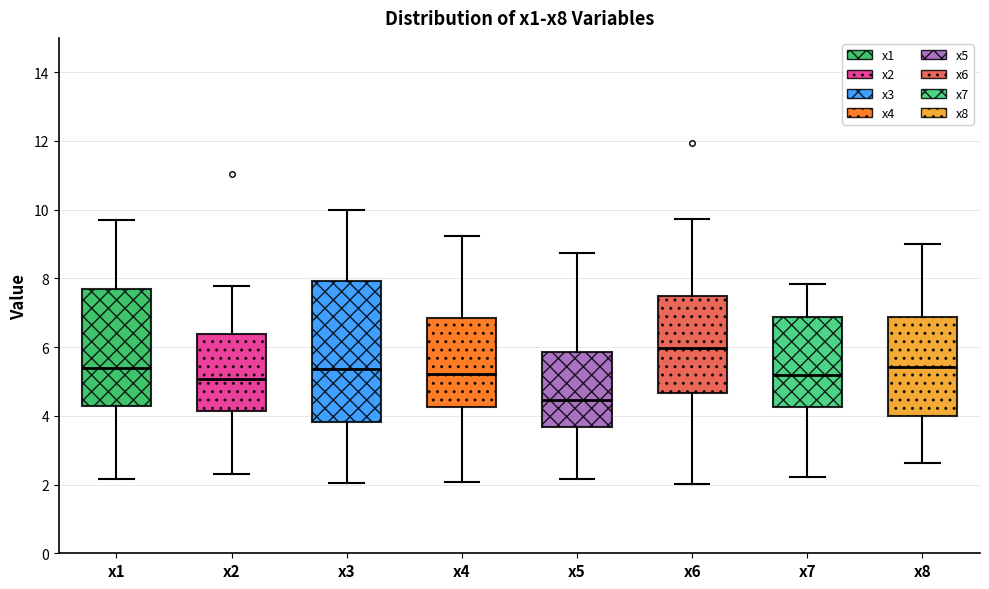

Reading left to right, read every box against the y-axis: the position of its median line, the range the box covers, and the ends of its whiskers. The values are not printed on the chart, so give them approximately, as read against the axis.

x1: median 5.4, box 4.2 to 7.6, whiskers 2.2 to 9.8
x2: median 5.0, box 4.2 to 6.4, whiskers 2.4 to 7.8
x3: median 5.4, box 3.8 to 8.0, whiskers 2.0 to 10.0
x4: median 5.2, box 4.2 to 6.8, whiskers 2.0 to 9.2
x5: median 4.4, box 3.6 to 5.8, whiskers 2.2 to 8.8
x6: median 6.0, box 4.6 to 7.4, whiskers 2.0 to 9.8
x7: median 5.2, box 4.2 to 6.8, whiskers 2.2 to 7.8
x8: median 5.4, box 4.0 to 6.8, whiskers 2.6 to 9.0